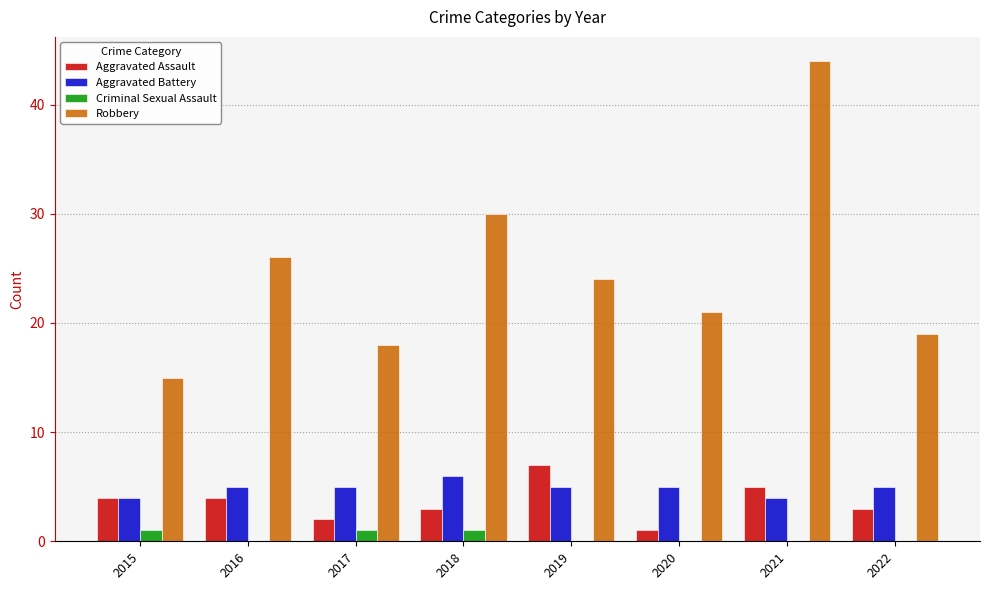

Reading left to right, transcribe all the data shown in this chart.

Aggravated Assault: 4	4	2	3	7	1	5	3
Aggravated Battery: 4	5	5	6	5	5	4	5
Criminal Sexual Assault: 1	0	1	1	0	0	0	0
Robbery: 15	26	18	30	24	21	44	19